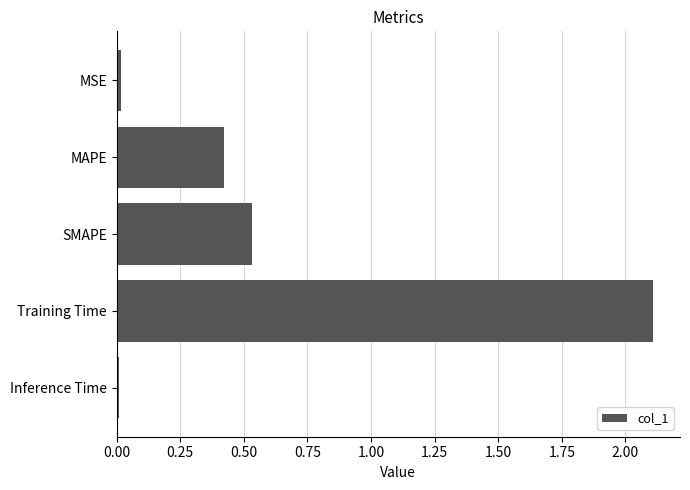

What is the difference between the maximum and second lowest values?

2.1